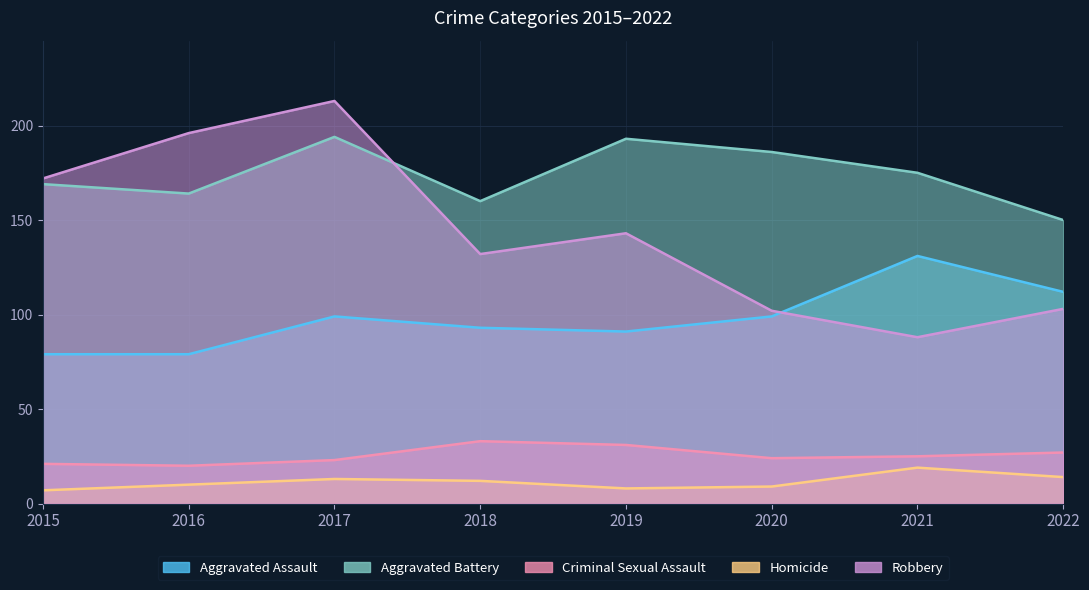

True or false: Criminal Sexual Assault and Homicide intersect in this chart.

False